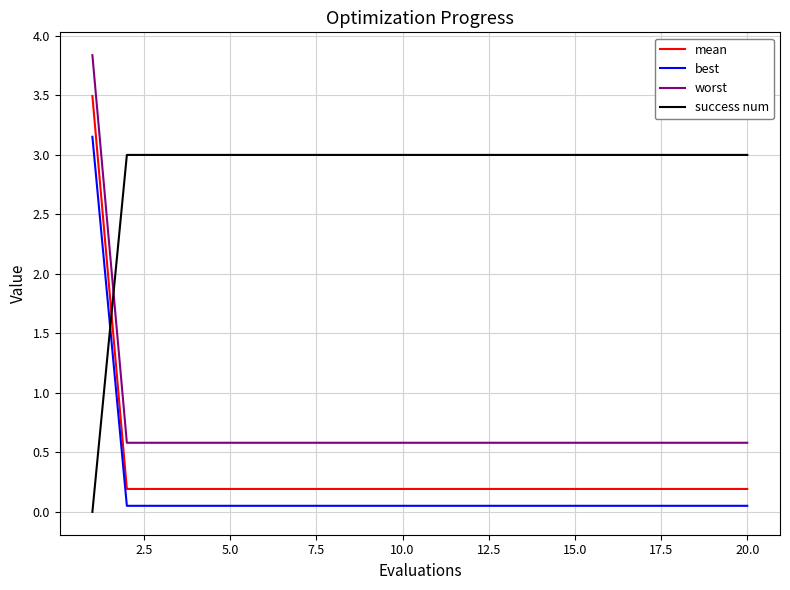

What is the average value of the success num series?

2.9